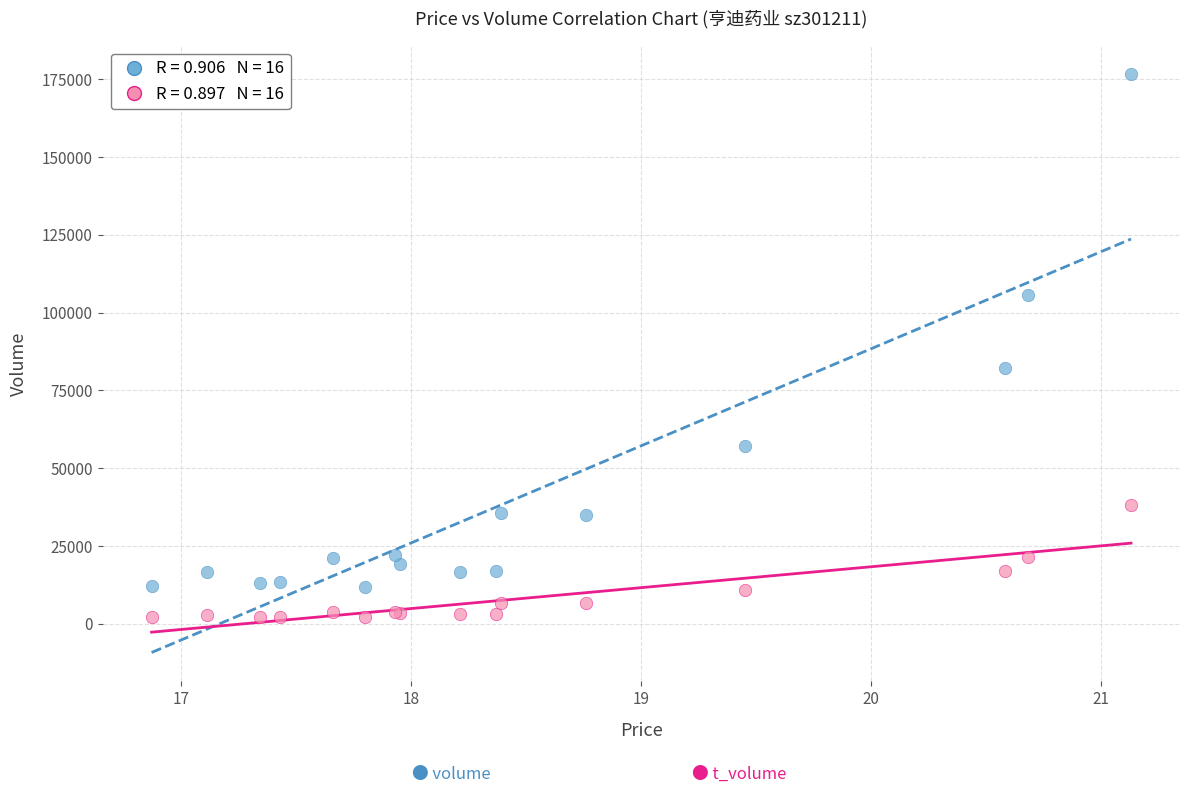

Across all series, what Y value is closest to 89346?

82245